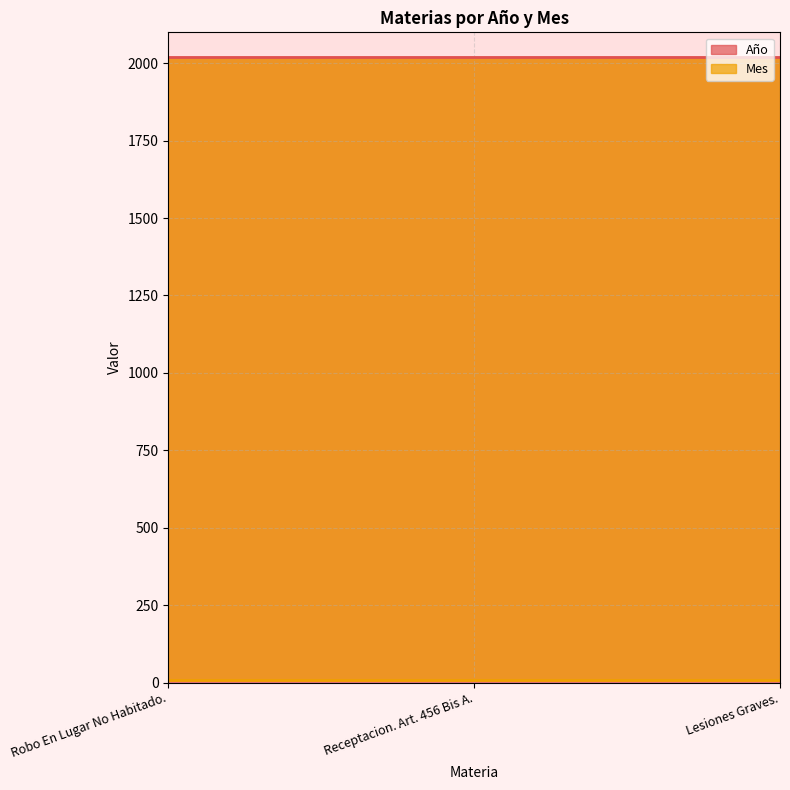

Which has a higher value, Receptacion. Art. 456 Bis A. or Robo En Lugar No Habitado.?

Receptacion. Art. 456 Bis A.